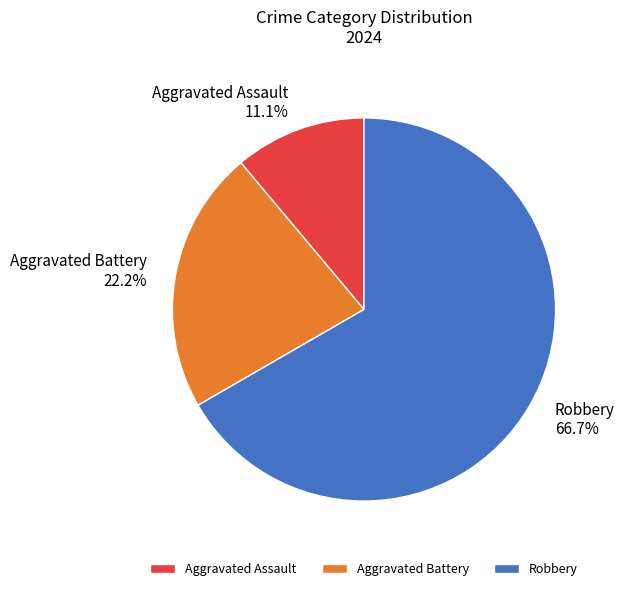

The Aggravated Battery slice represents 22% of the pie. True or false?

True